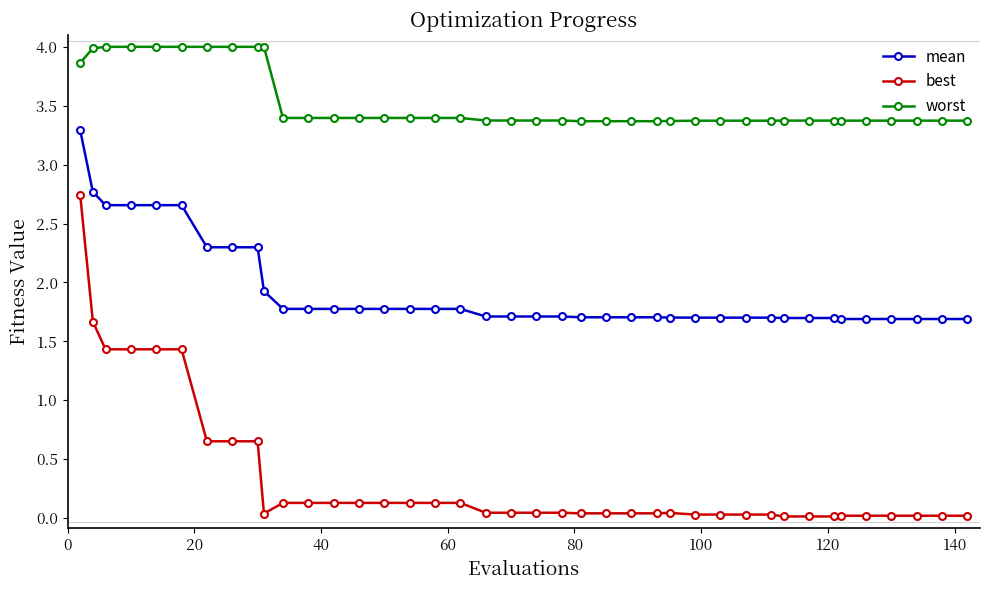

Which series has the widest spread of values?

best